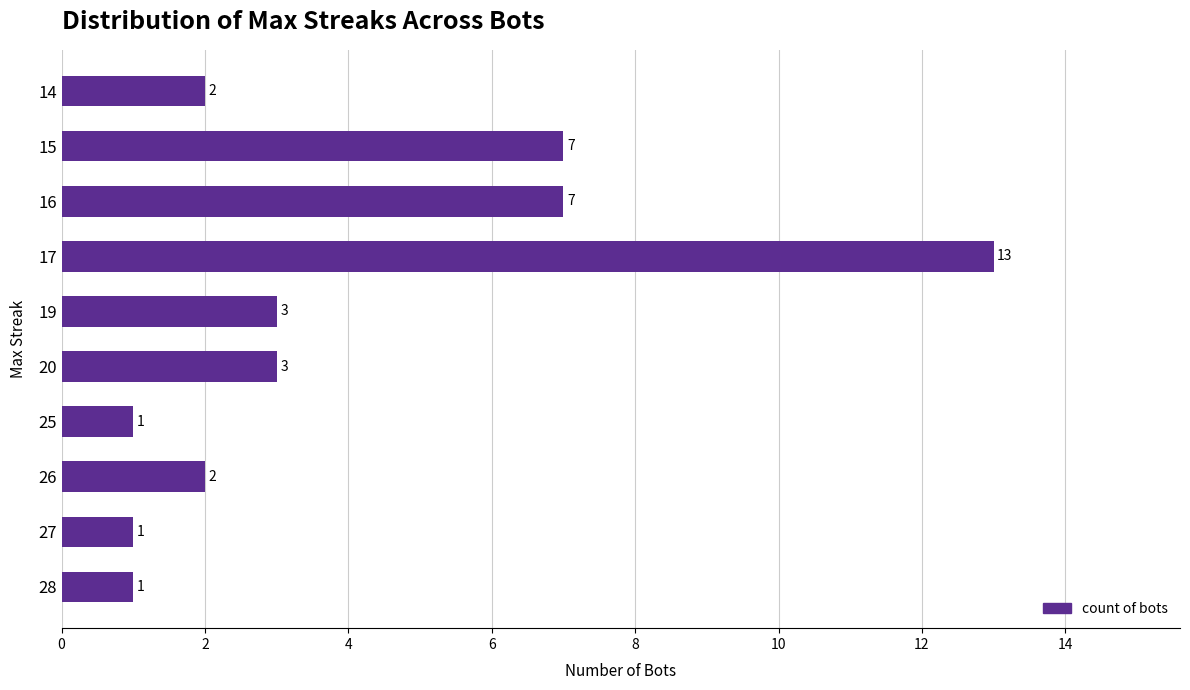

How many data points does each series have?

10